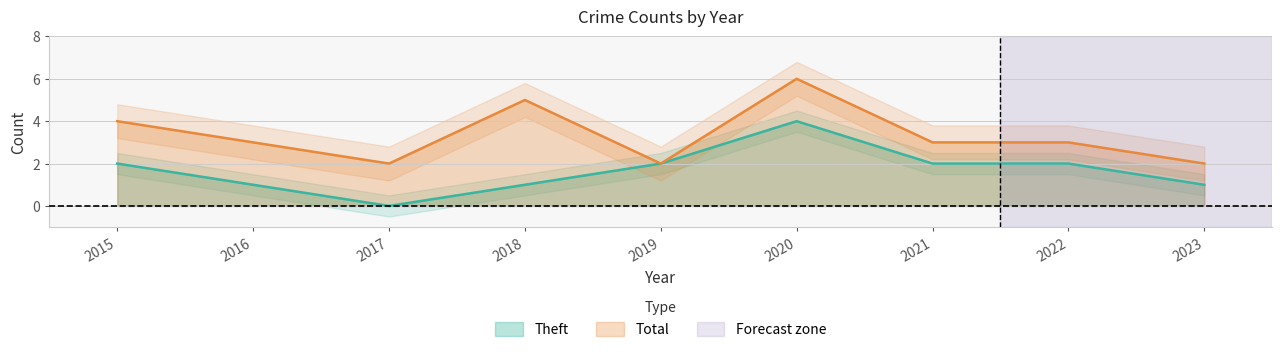

What is the average value of the Total series?

3